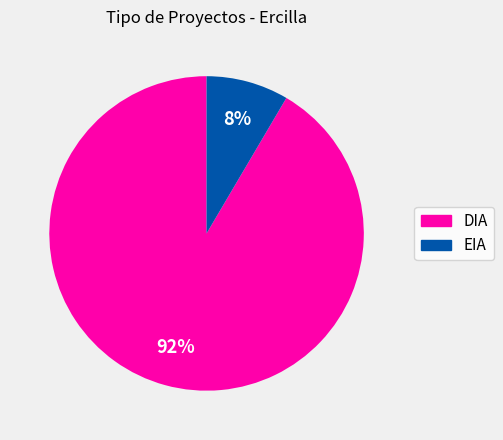

To the nearest percent, what percentage of the pie is DIA?

92%